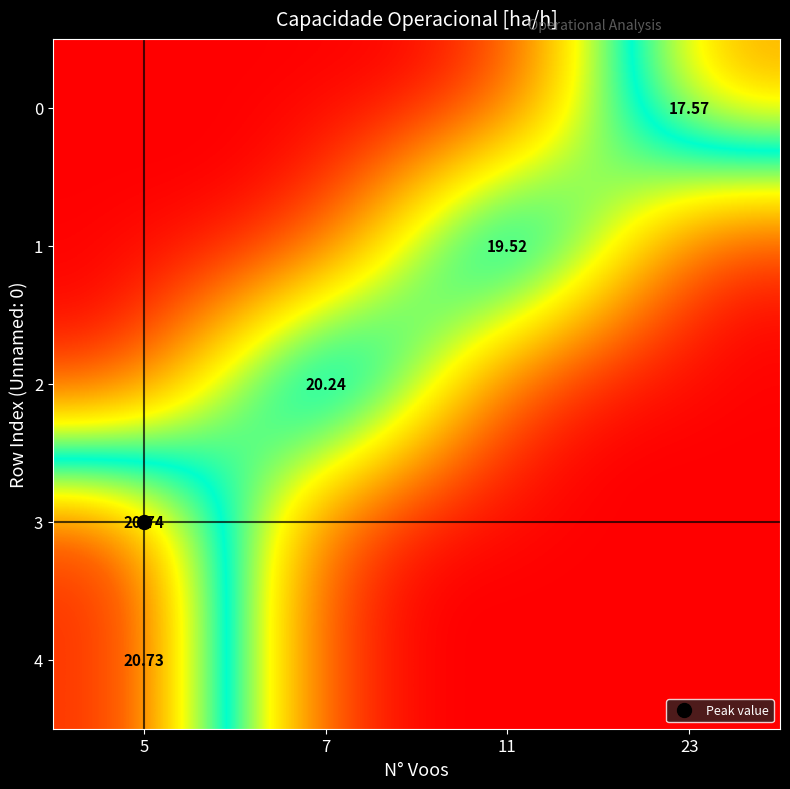

Which series has the largest range (max minus min)?

3